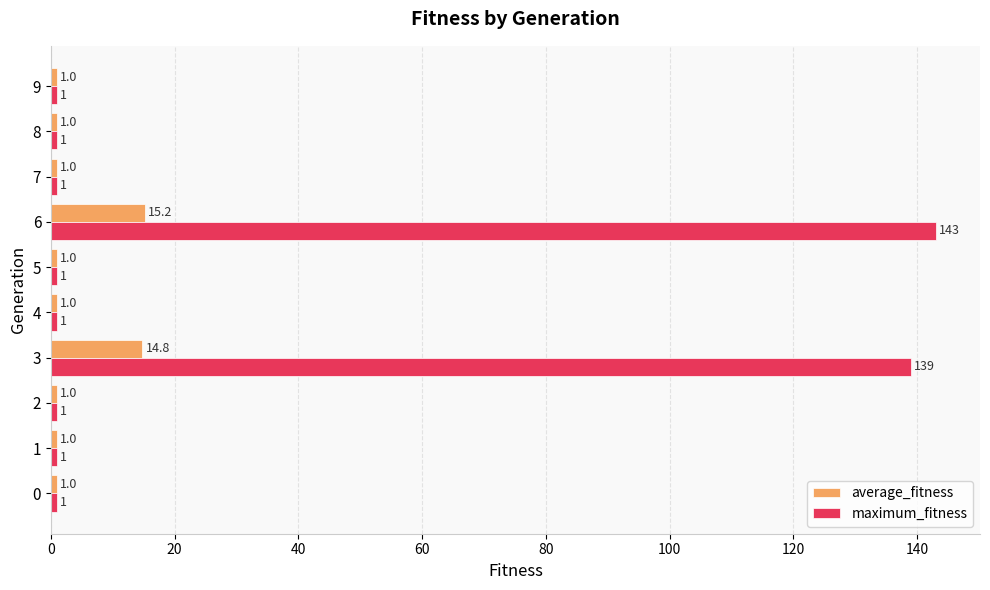

What is the approximate value of maximum_fitness at 1?

1.0